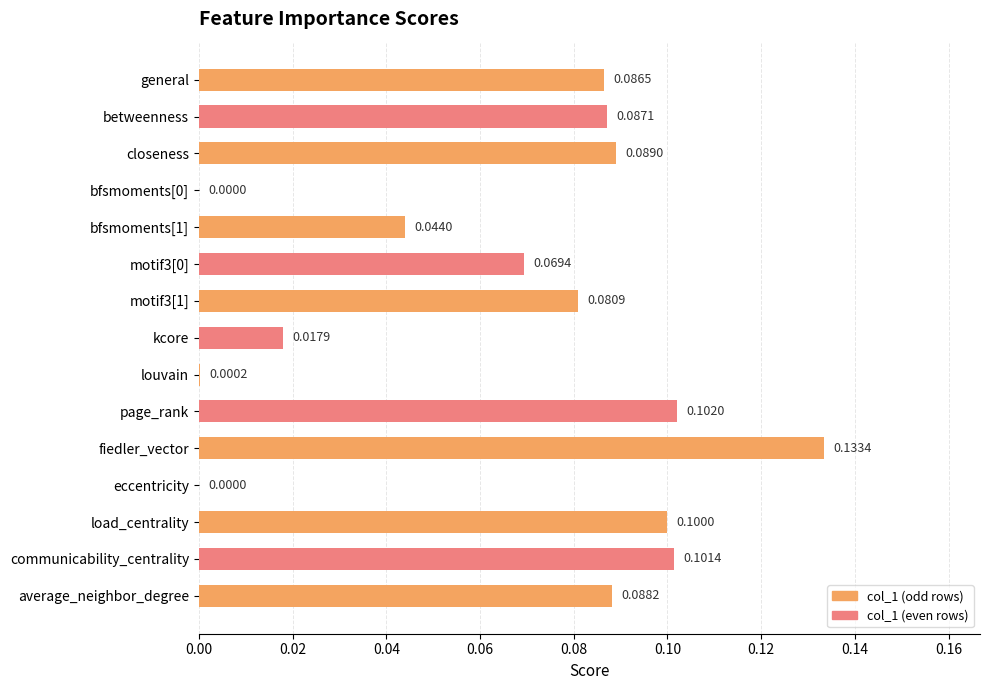

List the labels in order of value, largest first.

fiedler_vector, page_rank, communicability_centrality, load_centrality, closeness, average_neighbor_degree, betweenness, general, motif3[1], motif3[0], bfsmoments[1], kcore, louvain, bfsmoments[0], eccentricity